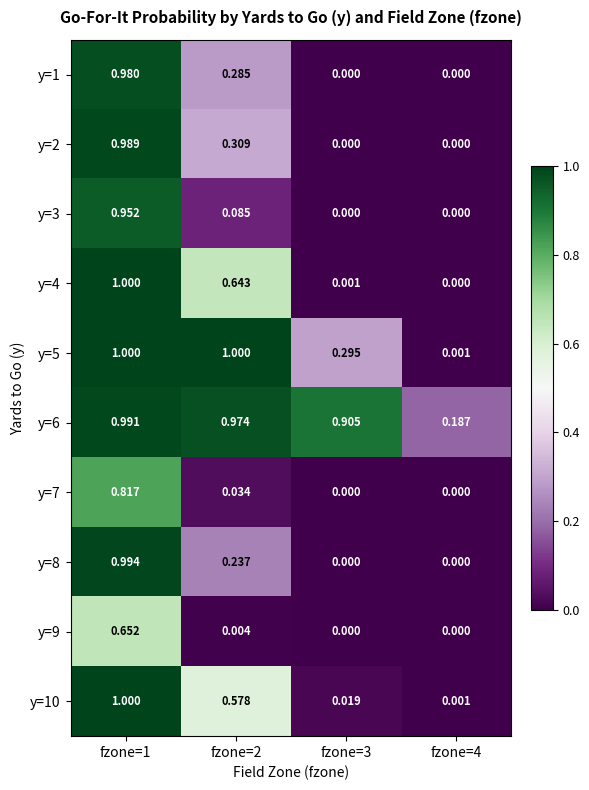

Is the value of y=9 at fzone=1 greater than the value of y=10 at fzone=4?

Yes